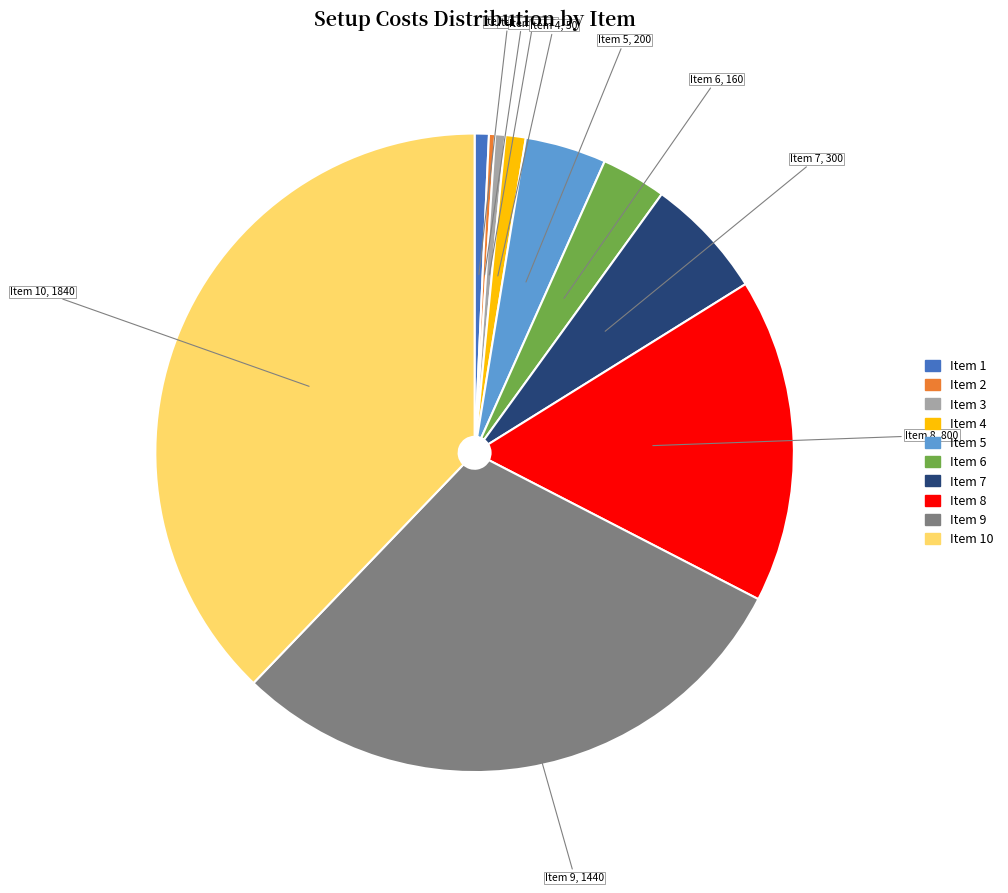

Combined, do Item 5 and Item 1 account for over 50%?

No